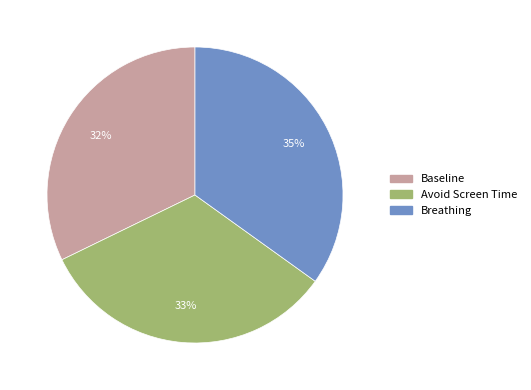

To the nearest percent, what is the average slice percentage?

33%